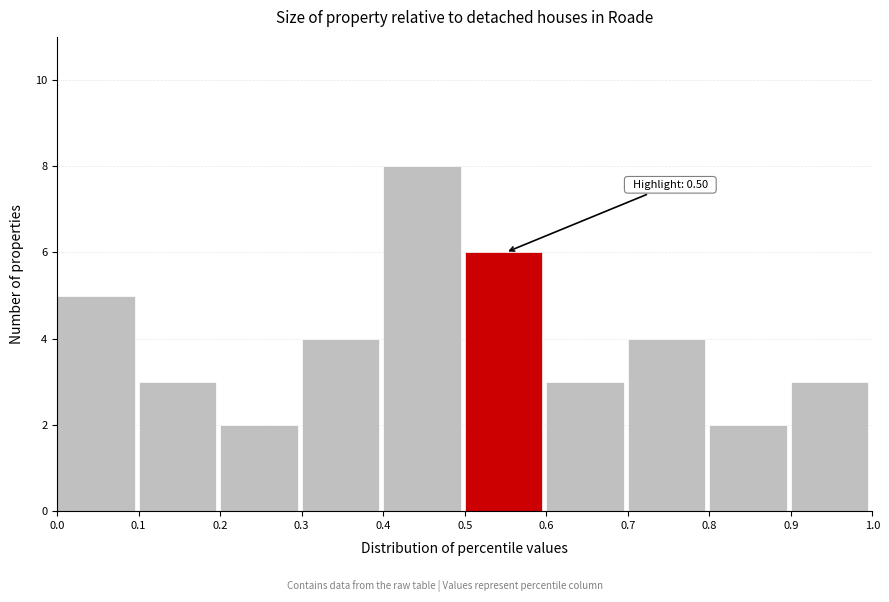

Over which range of the x-axis is the bar tallest?

0.4 to 0.5